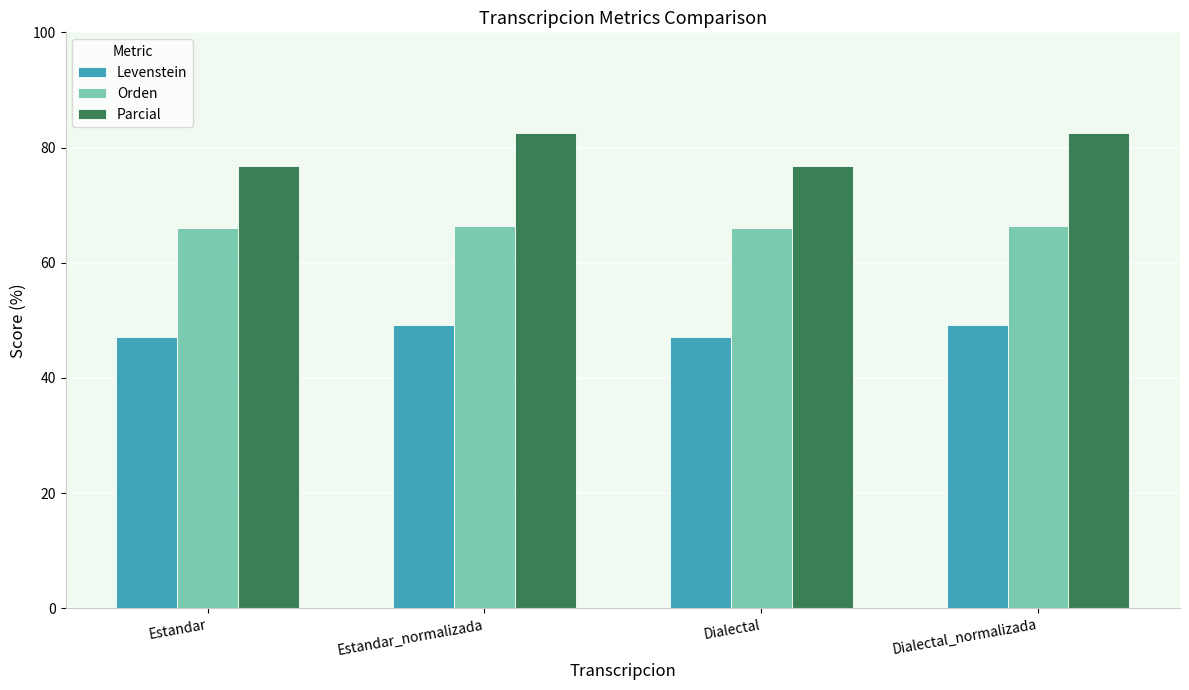

Are the bars grouped side by side (vs. stacked)?

Yes